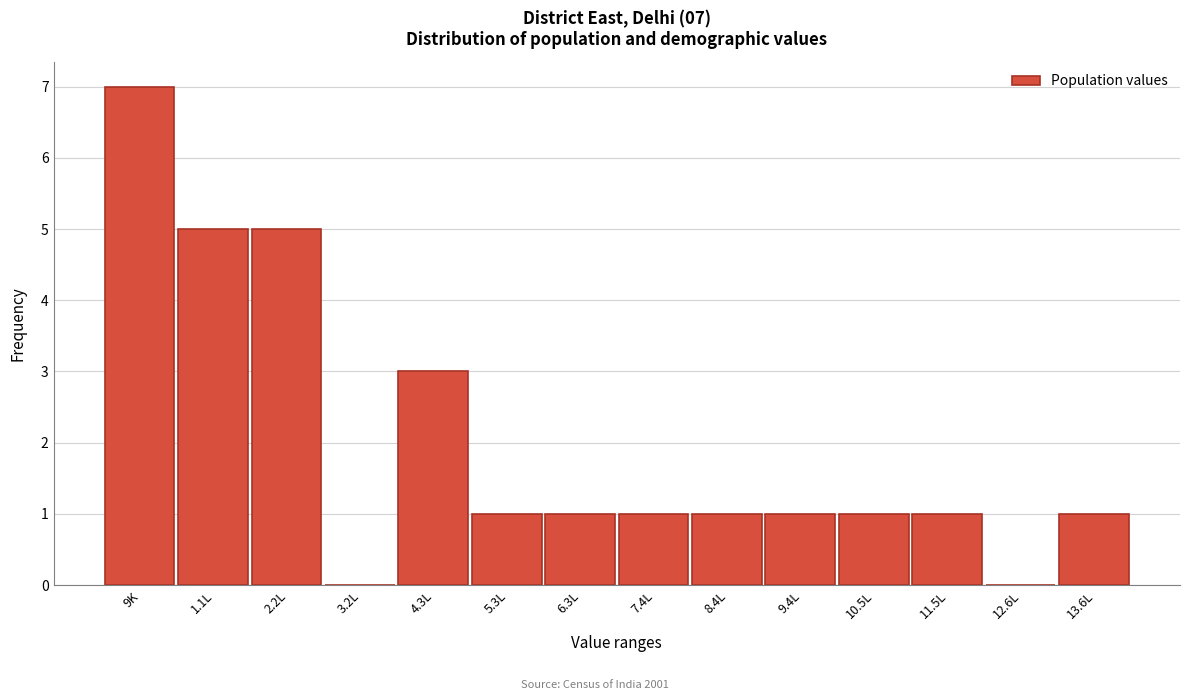

Reading left to right, extract all data points from this chart.

9K=7	1.1L=5	2.2L=5	3.2L=0	4.3L=3	5.3L=1	6.3L=1	7.4L=1	8.4L=1	9.4L=1	10.5L=1	11.5L=1	12.6L=0	13.6L=1